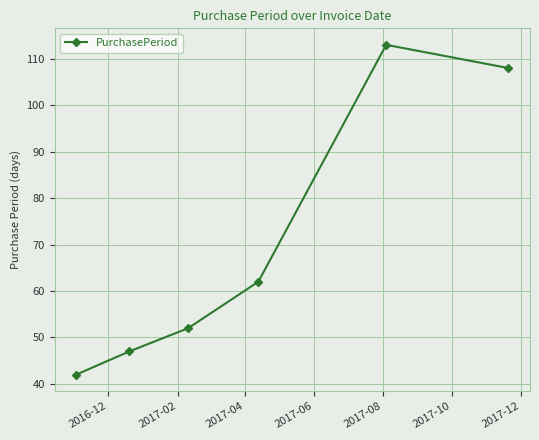

Reading right to left, what are all the values shown in this chart?

108	113	62	52	47	42